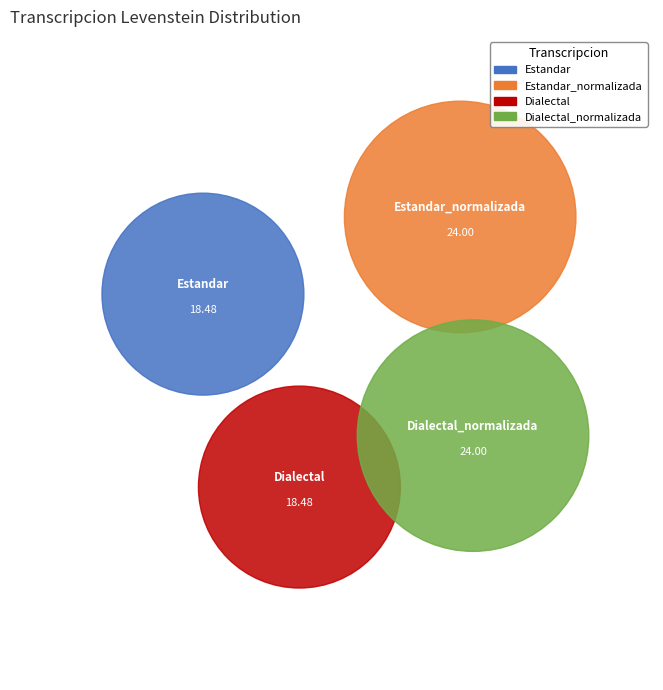

To the nearest percent, what is the combined percentage of Dialectal_normalizada and Estandar?

50%